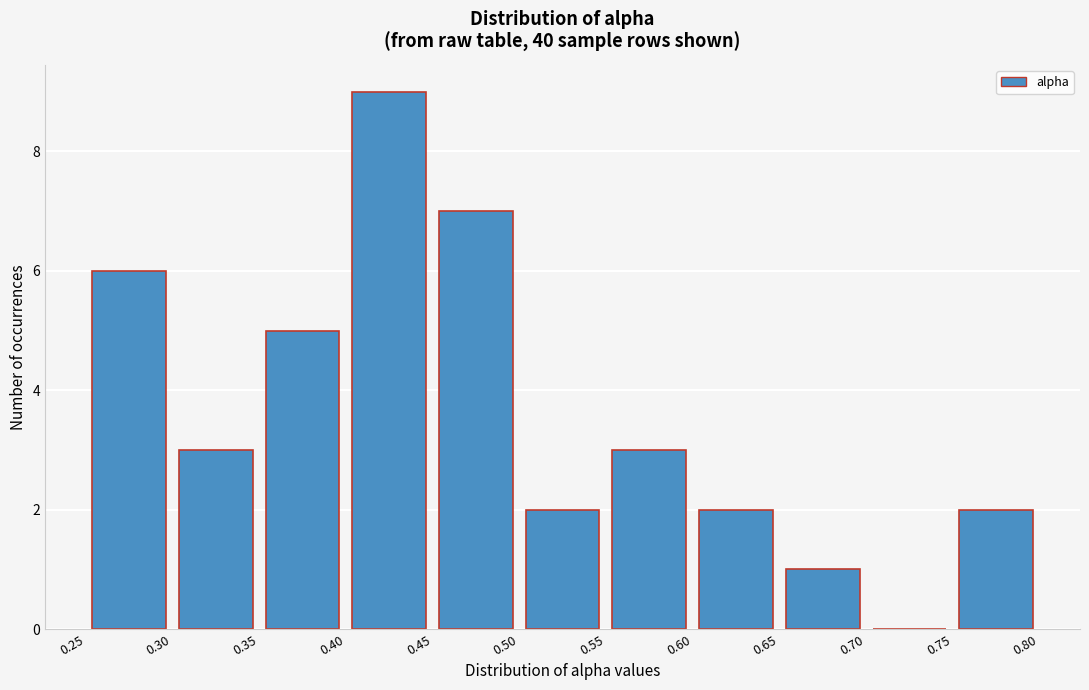

How tall is the bar that spans 0.55 to 0.60 on the x-axis? The values are not printed on the chart, so give them approximately, as read against the axis.

3